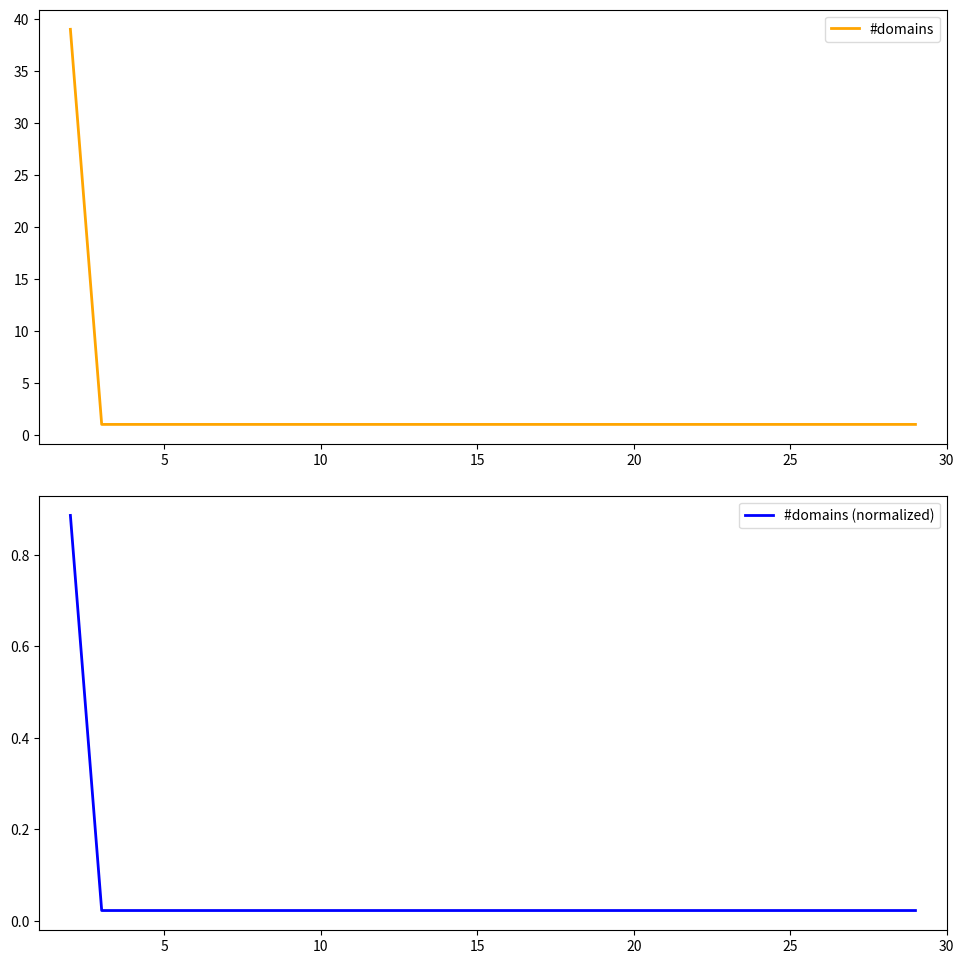

The #domains series shows 1.7 at 10. True or false?

False